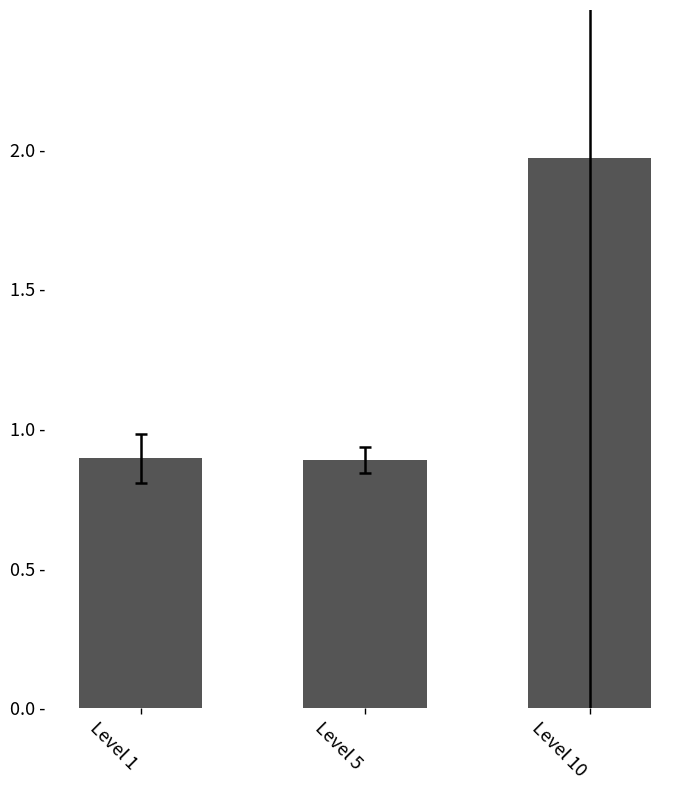

Is it true that the value at Level 1 is 0.9?

True